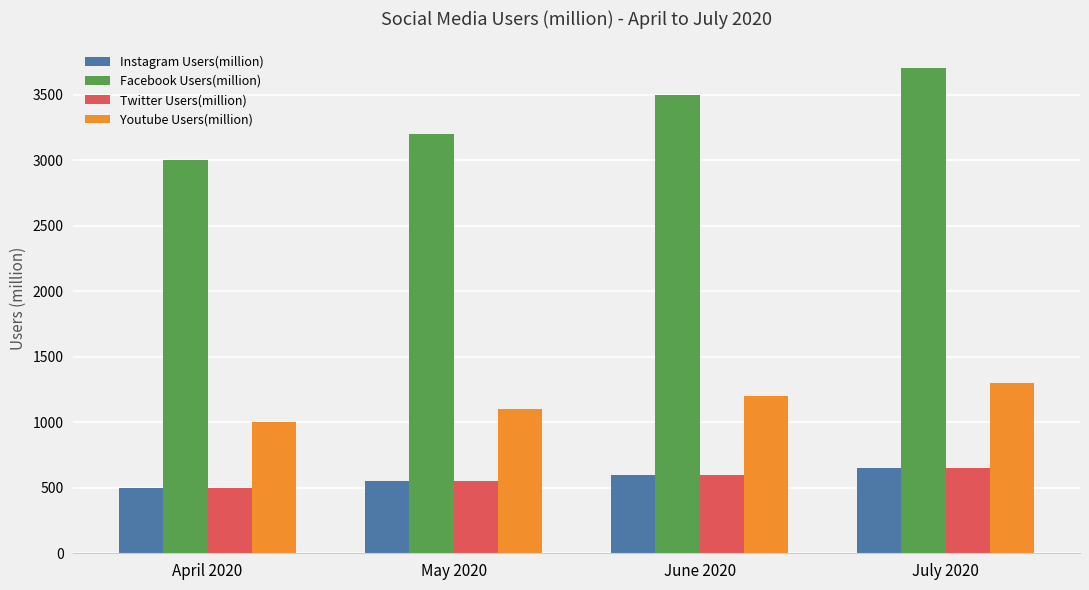

At how many categories does at least one series exceed 903?

4